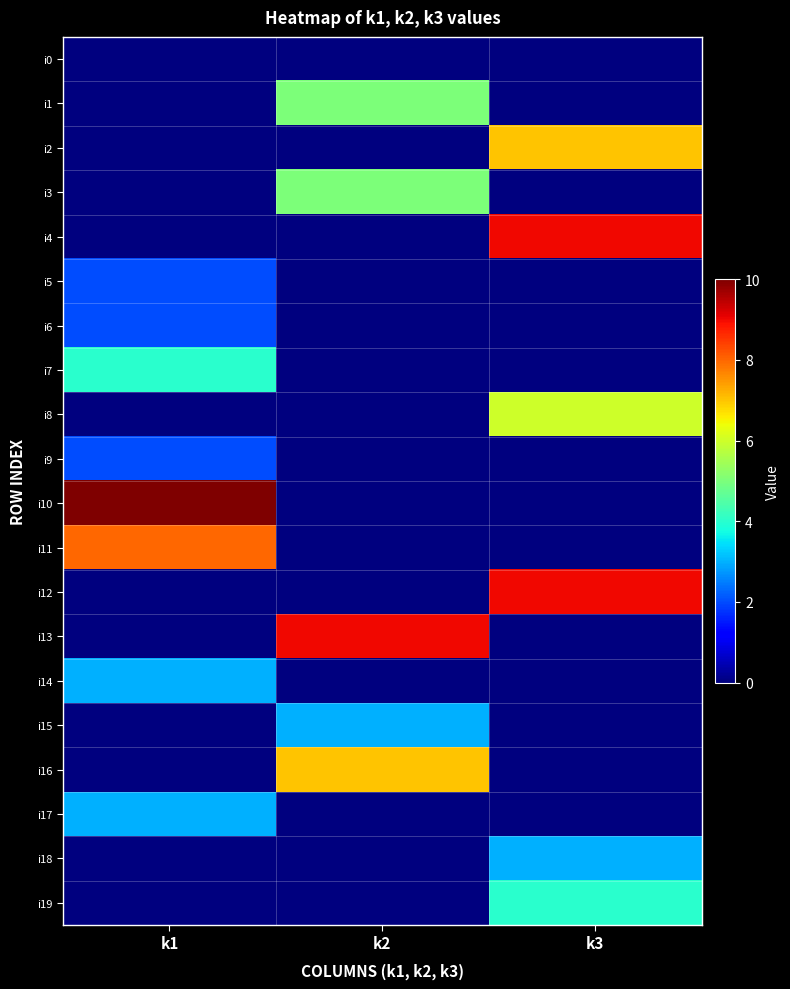

Which series has the largest range (max minus min)?

i10